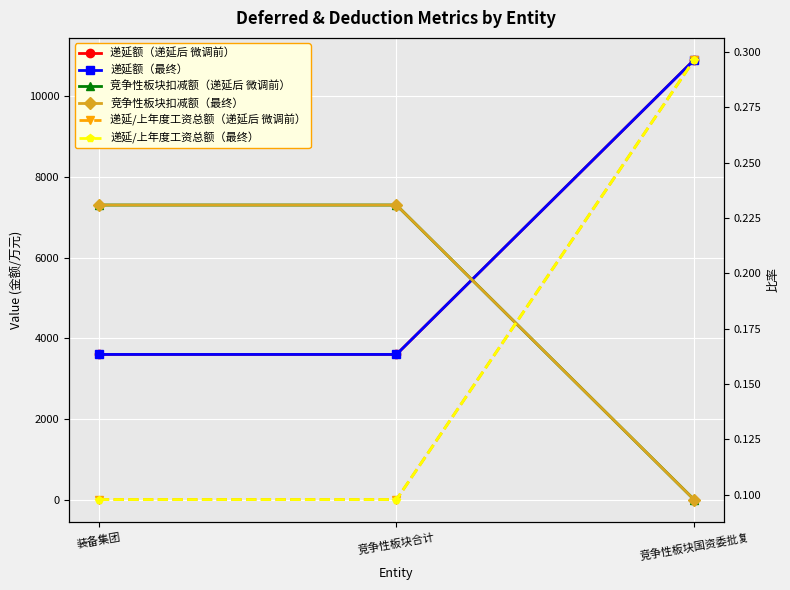

At 竞争性板块合计, list the series in order from largest to smallest.

竞争性板块扣减额（递延后 微调前）, 竞争性板块扣减额（最终）, 递延额（递延后 微调前）, 递延额（最终）, 递延/上年度工资总额（递延后 微调前）, 递延/上年度工资总额（最终）